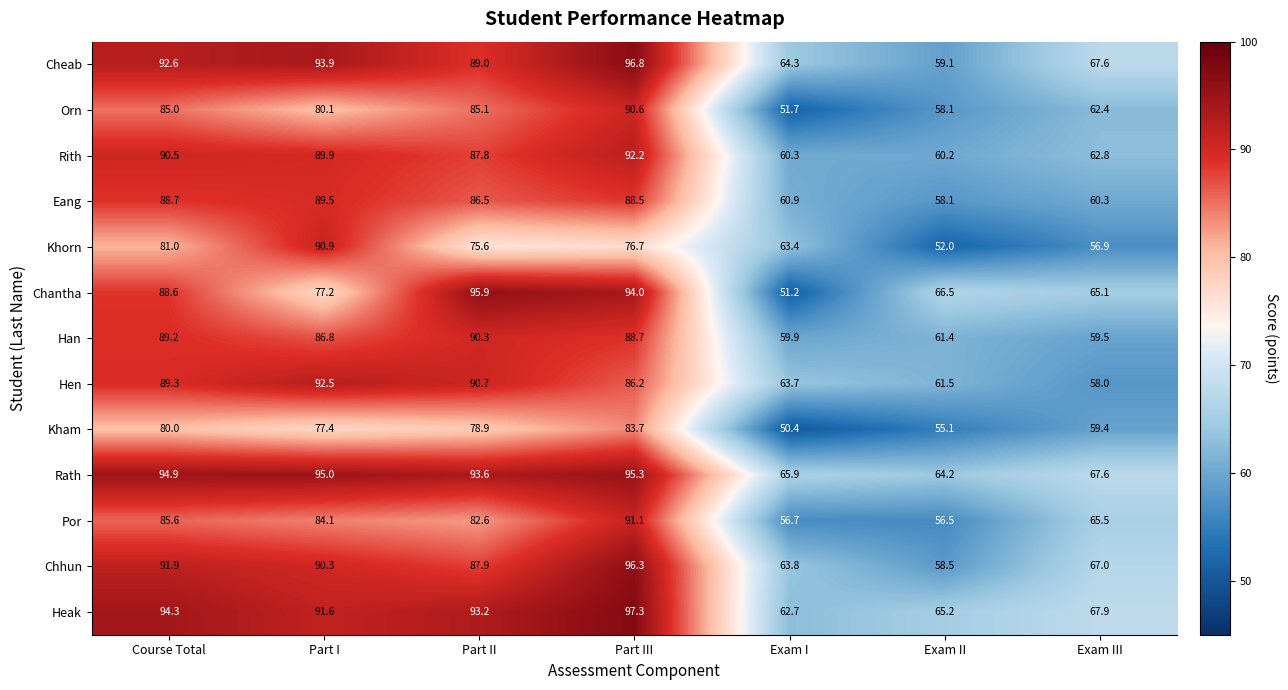

True or false: Orn has a value of 85.1 at Part II.

True